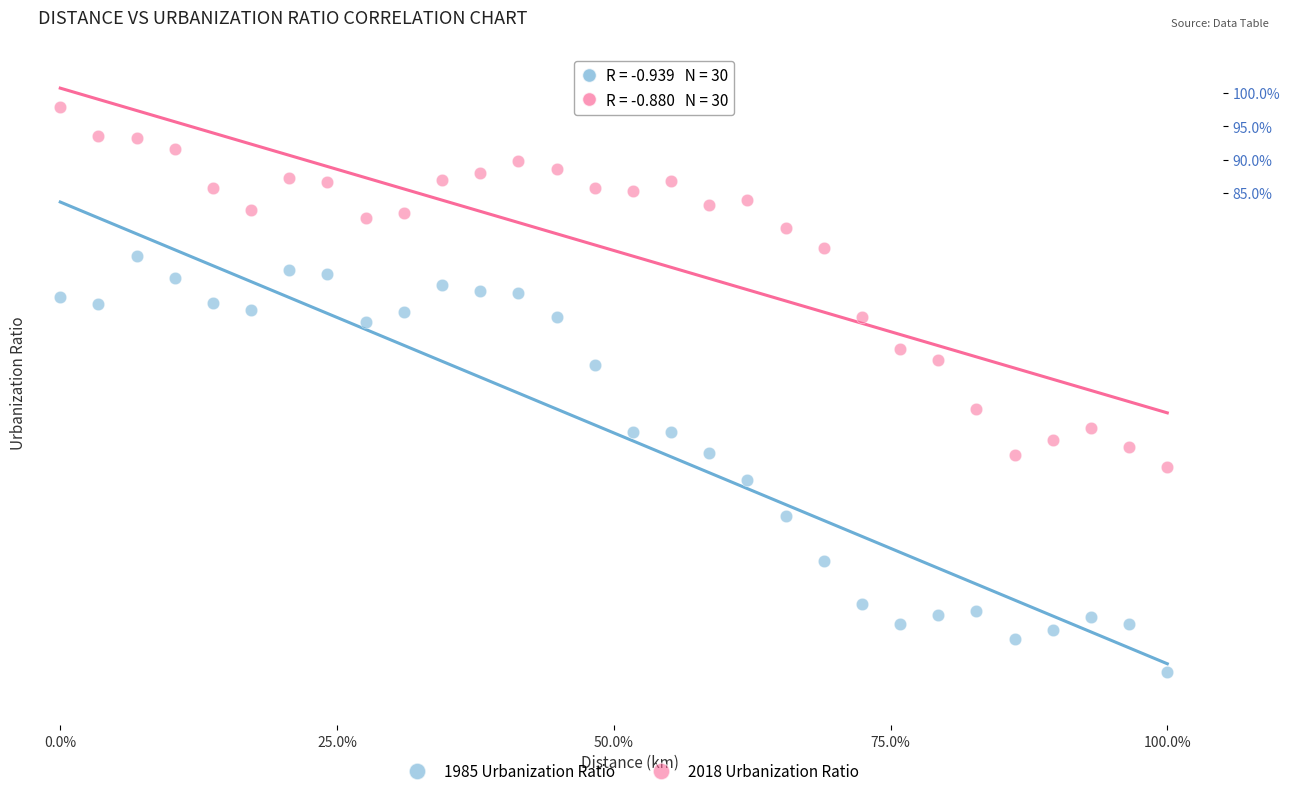

Which series has the widest spread of Y values?

1985 Urbanization Ratio